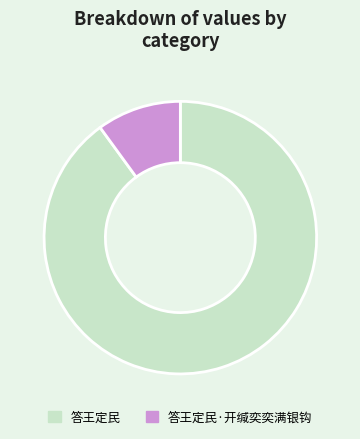

Approximately how many times larger is the value at 答王定民 compared to 答王定民·开缄奕奕满银钩?

9.0